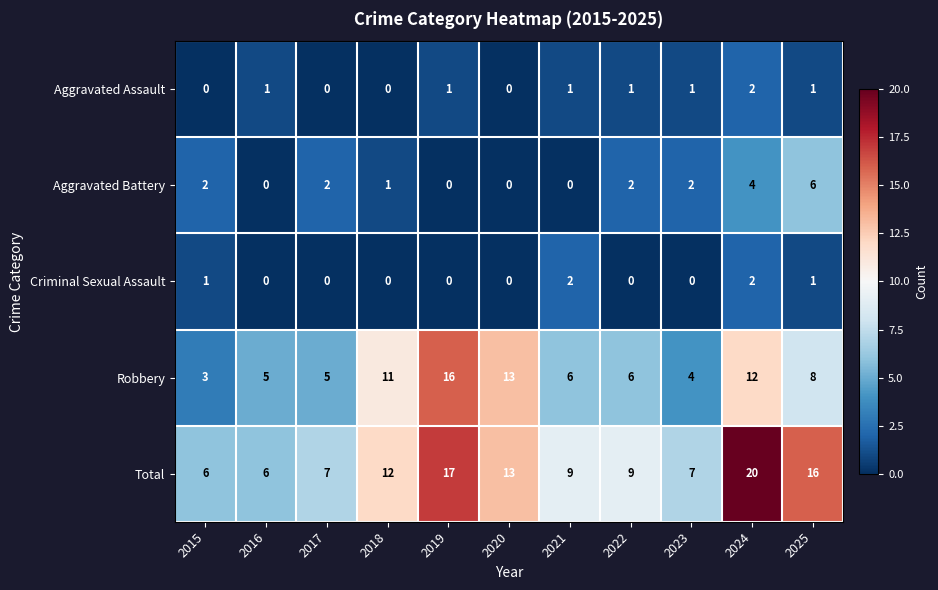

What is the greatest value displayed?

20